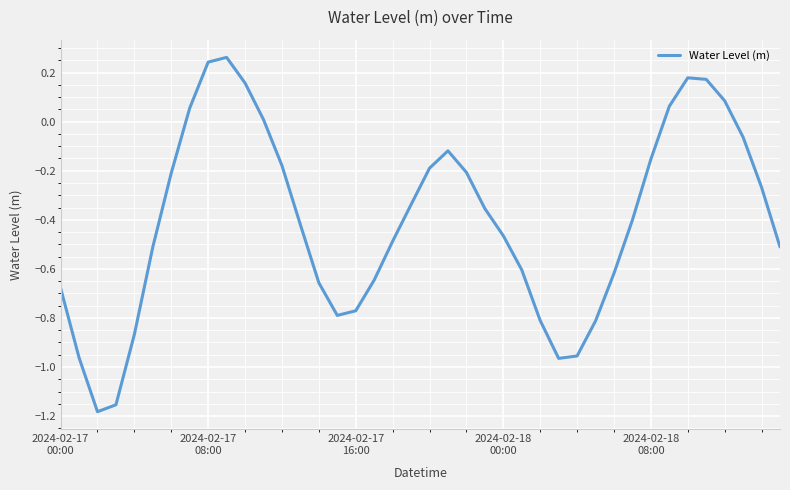

What is the difference between the maximum and minimum values?

1.4